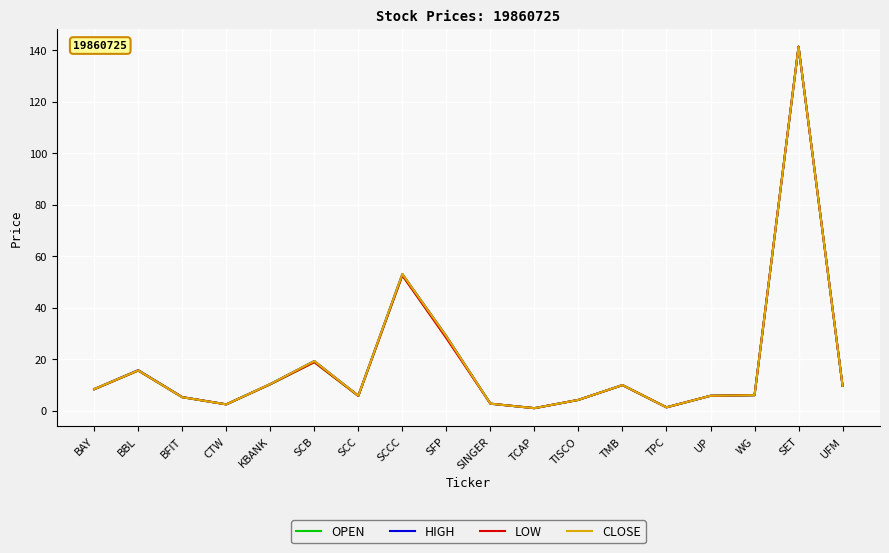

Which category has the highest value in the CLOSE series?

SET